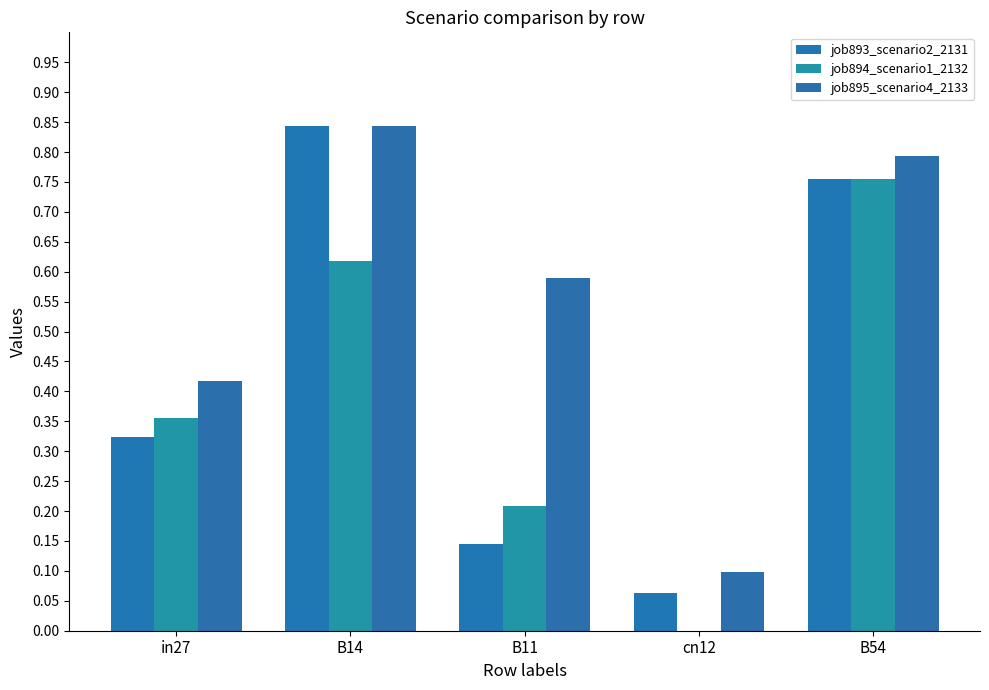

The value of job895_scenario4_2133 at B54 is 0.8. True or false?

True